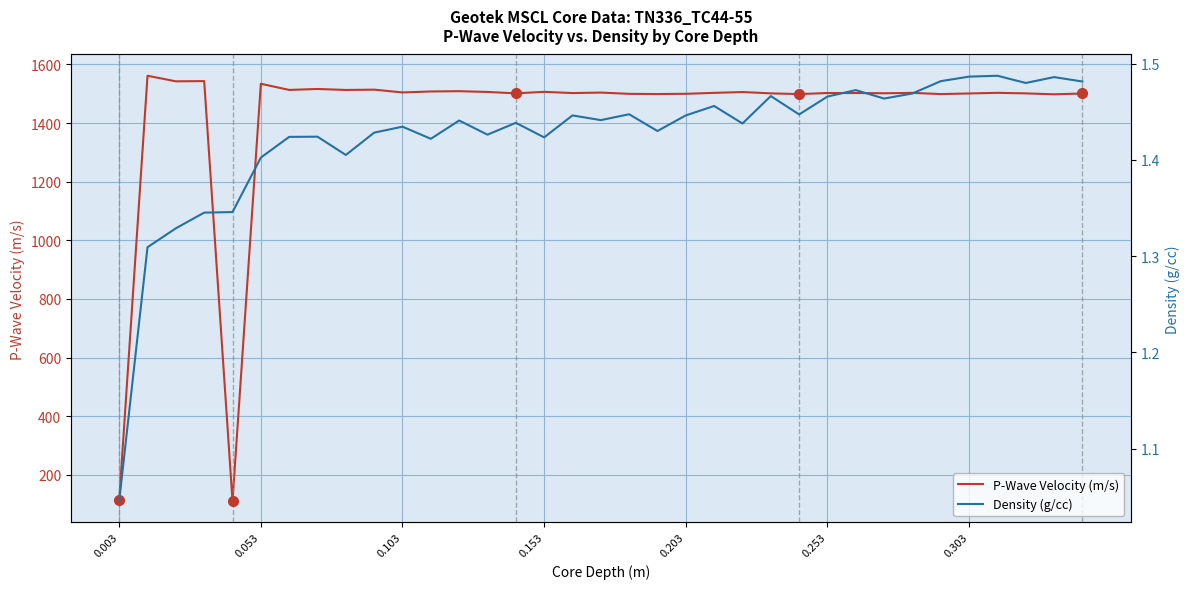

What is the total value across all series at 0.303?

1502.3